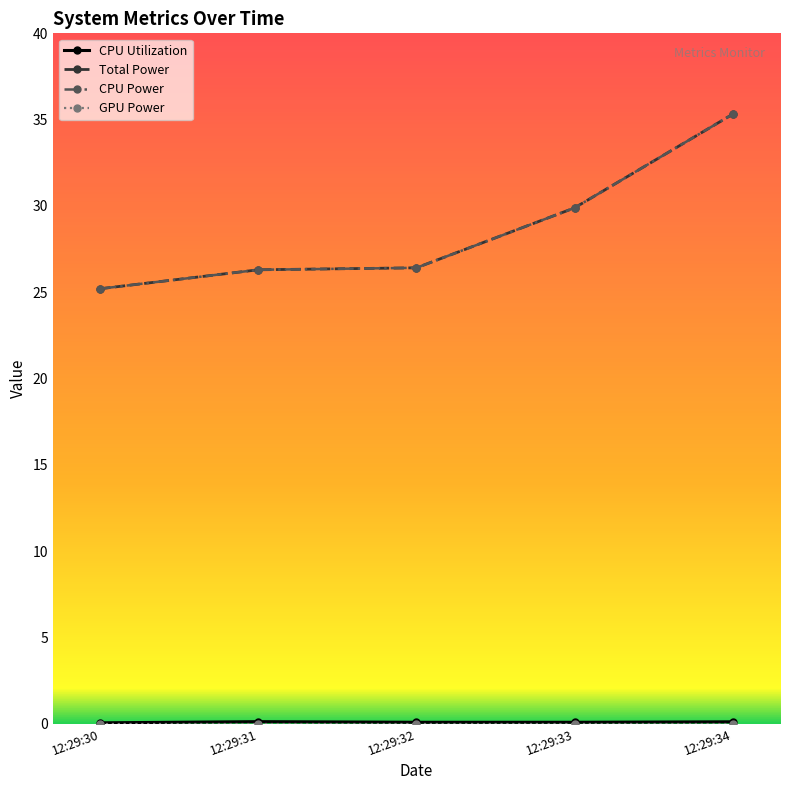

What is the value of the Total Power point at the 3rd from the left?

26.4